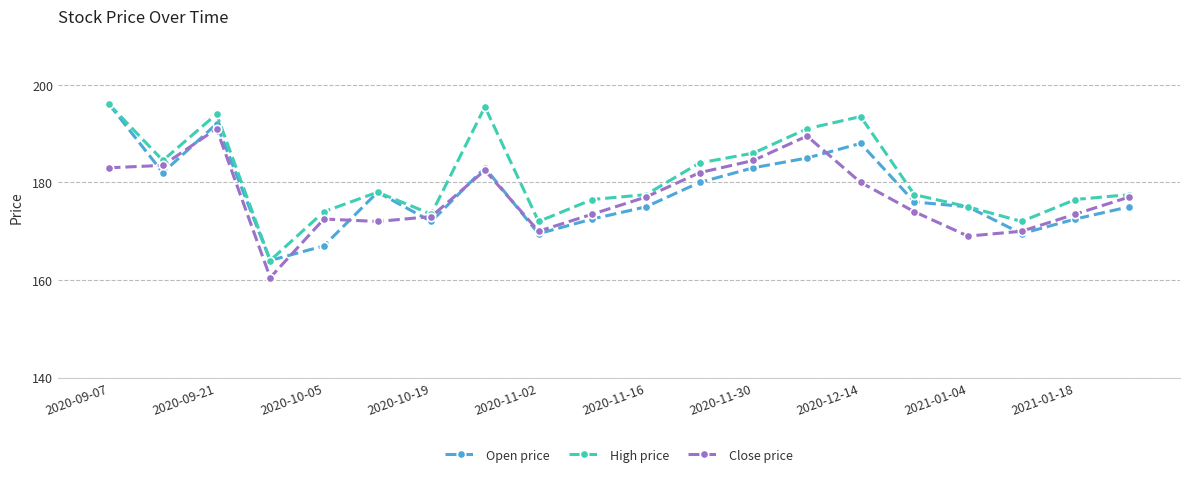

True or false: Open price has more than 1 interior local peaks.

True